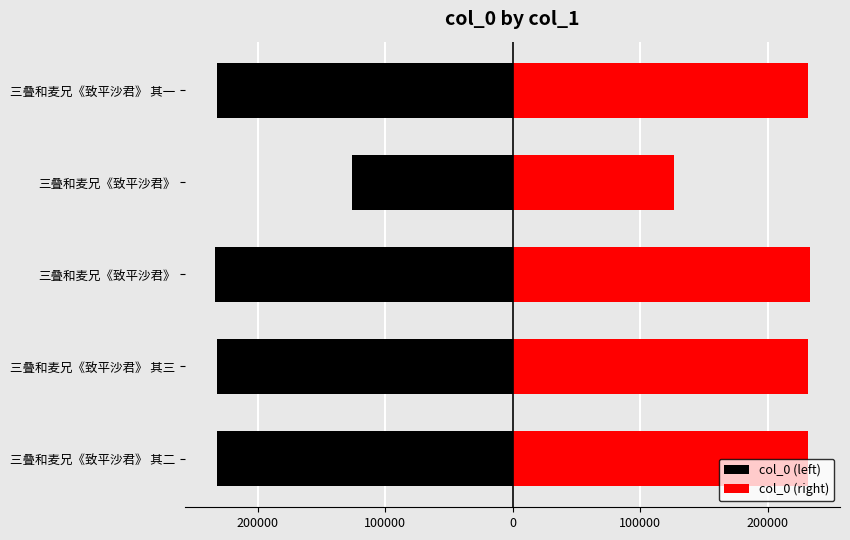

Reading right to left, extract all data points from this chart.

col_0 (left): -231545.0	-126304.0	-233683.0	-231546.0	-231545.5
col_0 (right): 231545.0	126304.0	233683.0	231546.0	231545.5